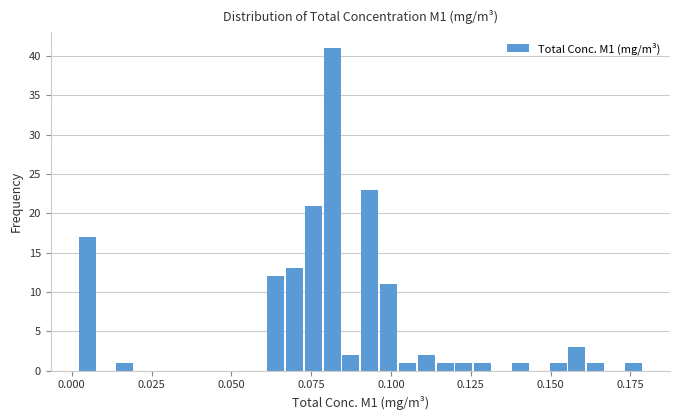

Around what value on the x-axis is the tallest bar? Give the approximate position of its centre, as read against the axis.

0.080